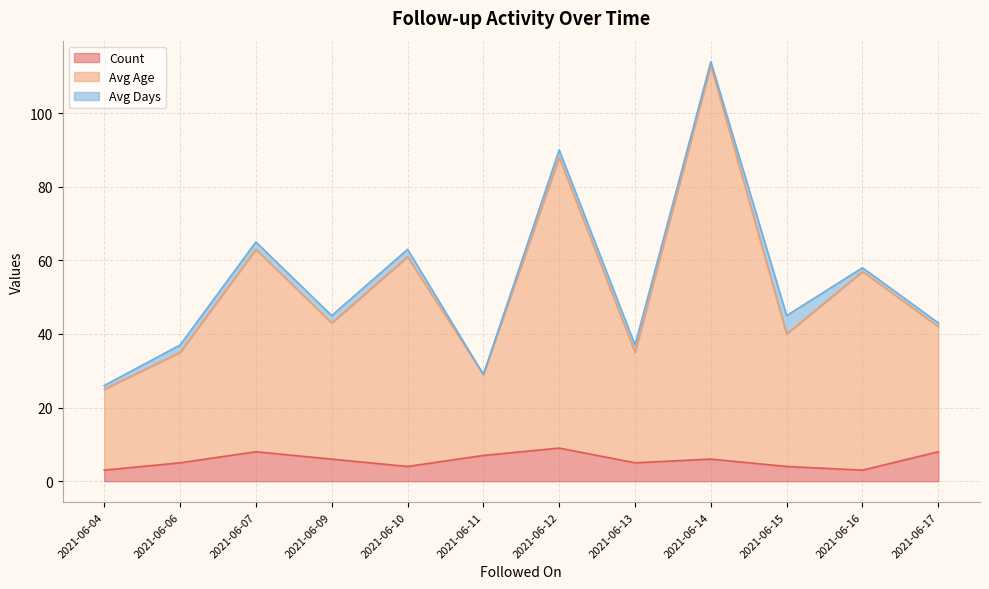

At which category does Avg Age reach its first local valley?

2021-06-09